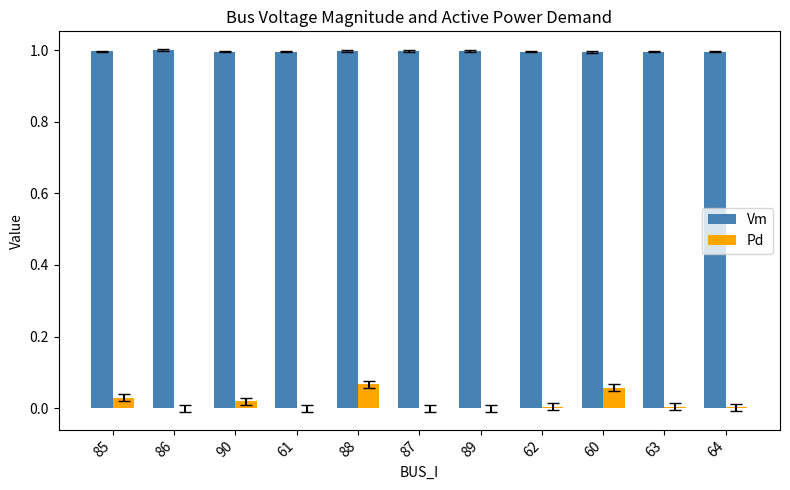

How many Vm values are between 0 and 1?

11